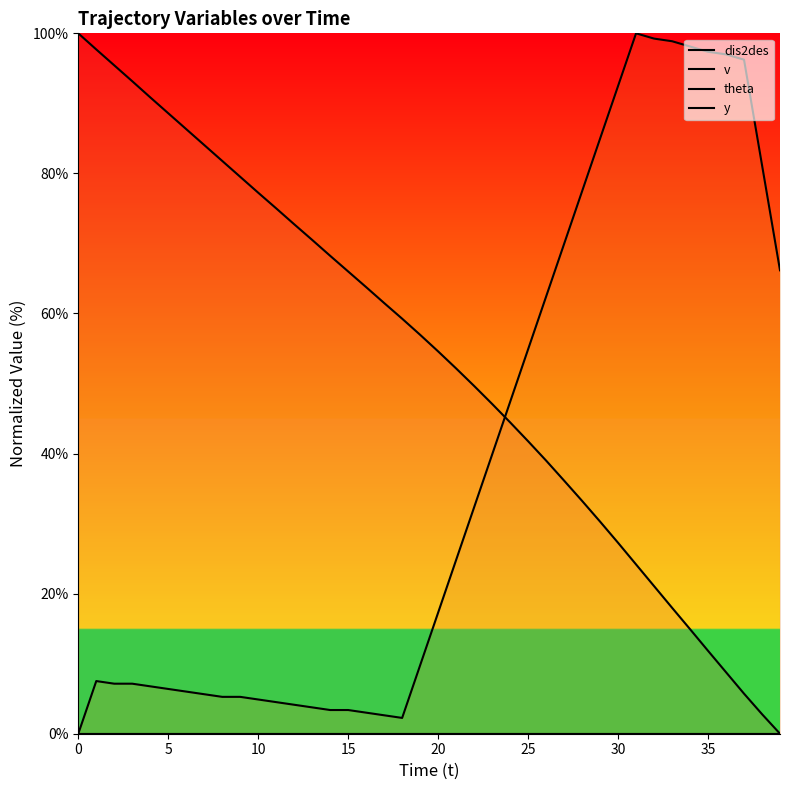

True or false: y and theta intersect in this chart.

False